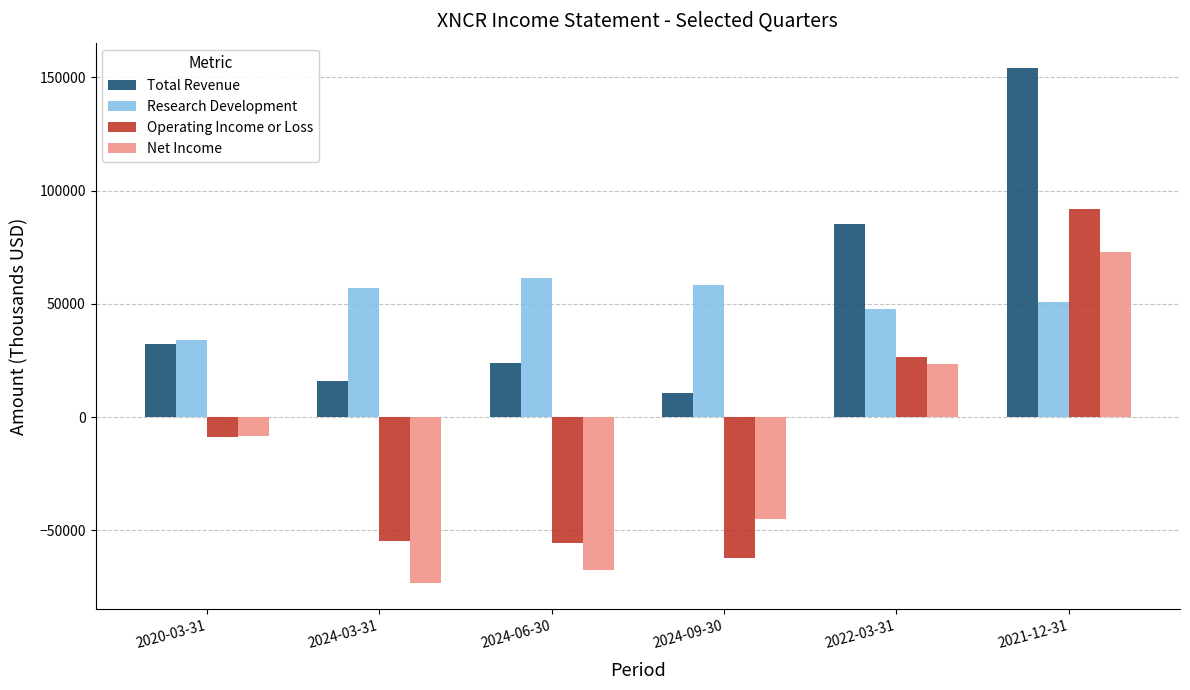

Which category has the highest value across all series?

2021-12-31